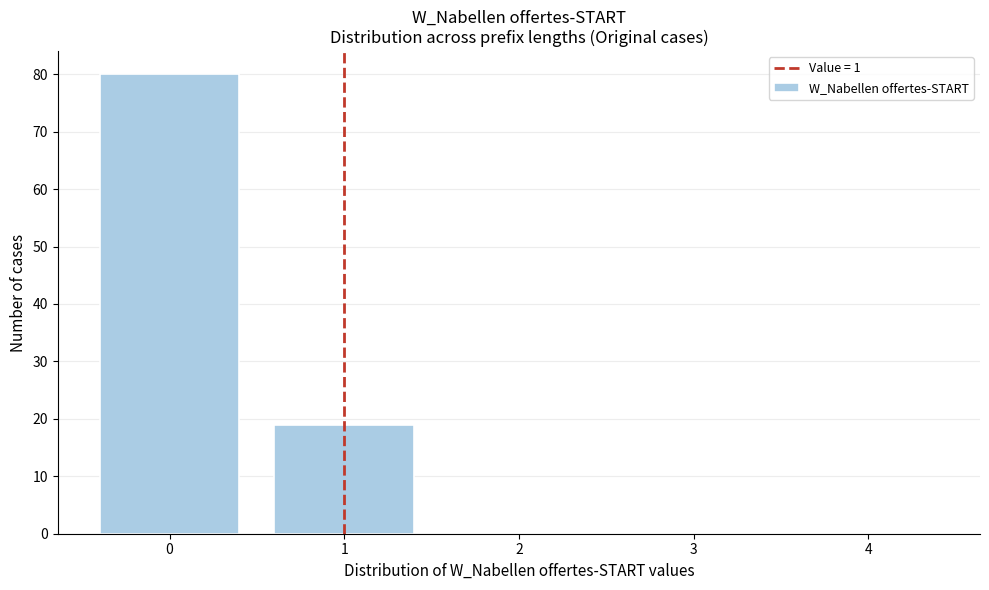

Reading left to right, extract all data points from this chart.

0=80	1=19	2=0	3=0	4=0